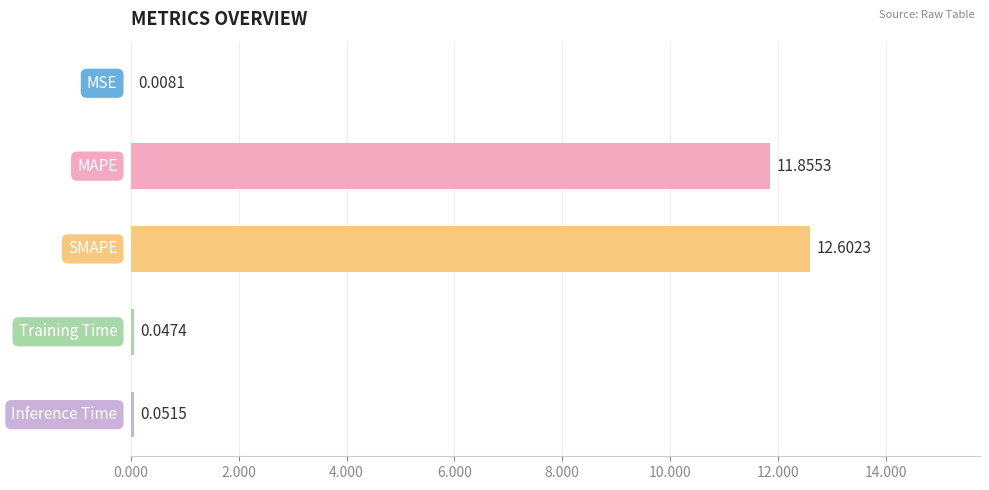

Where is the data nearest to the value 6?

MAPE